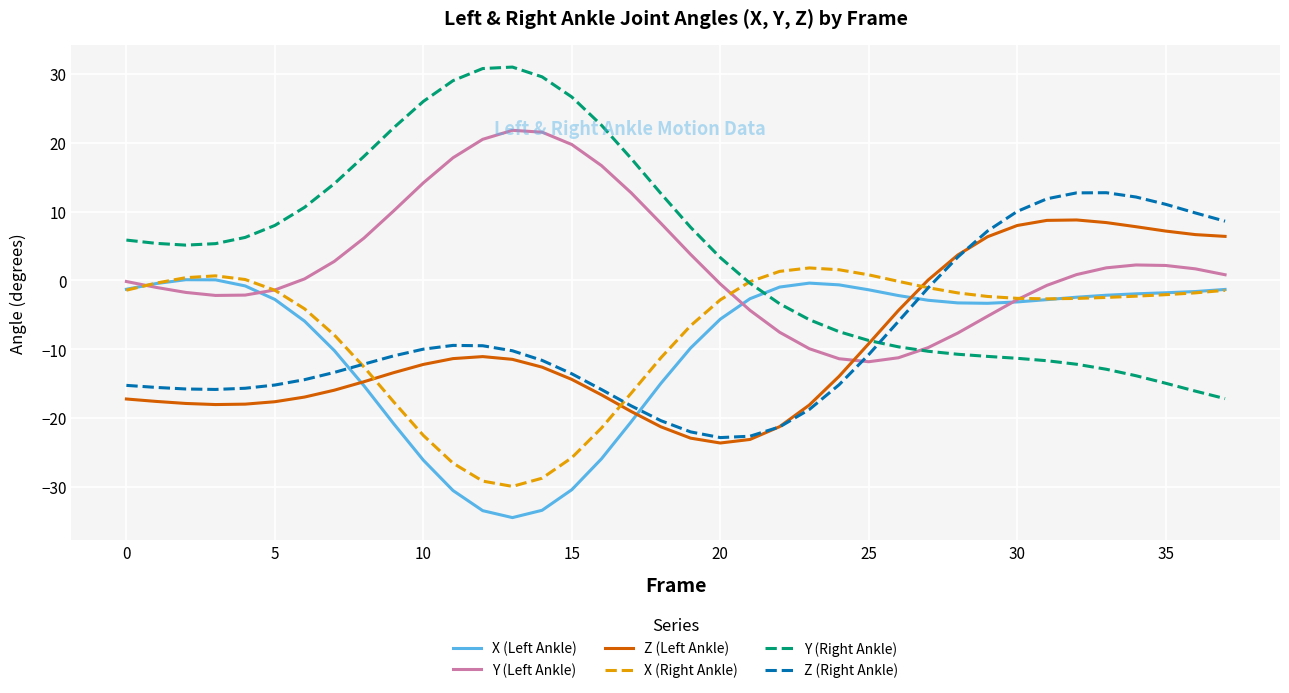

Which series has the largest range (max minus min)?

Y (Right Ankle)